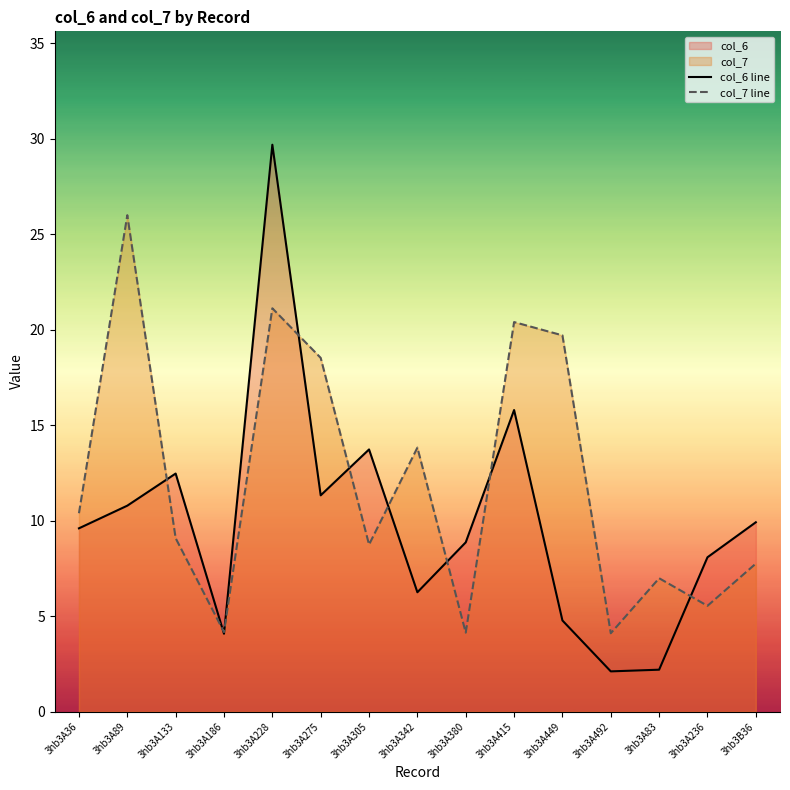

How many distinct data groups are displayed?

2